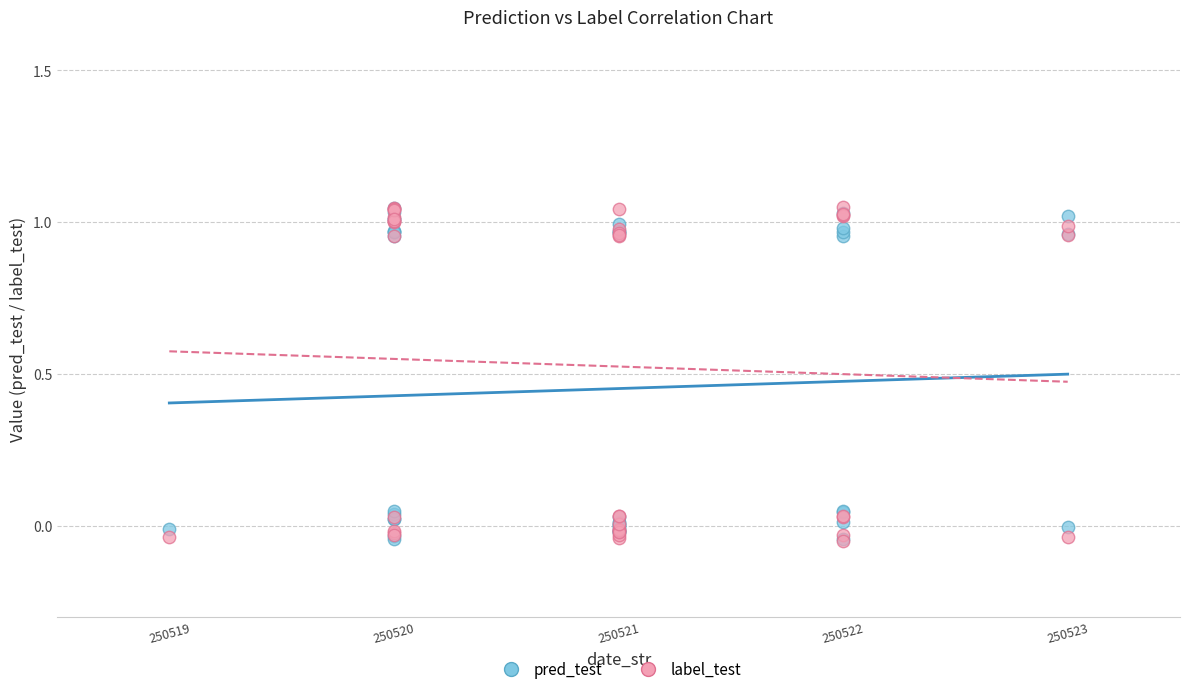

What are all the series names shown in the legend?

pred_test, label_test